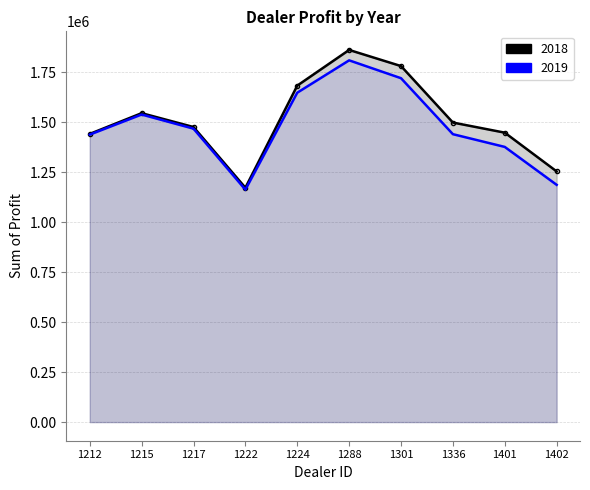

In 2018, how many points are higher than both neighbors (excluding endpoints)?

2